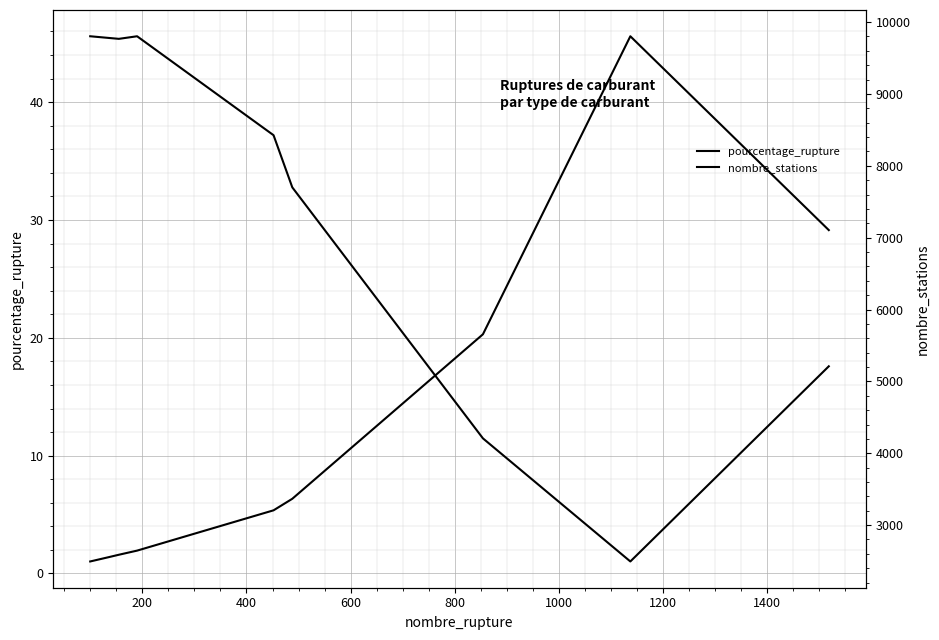

How many interior local valleys does the nombre_stations series have?

2